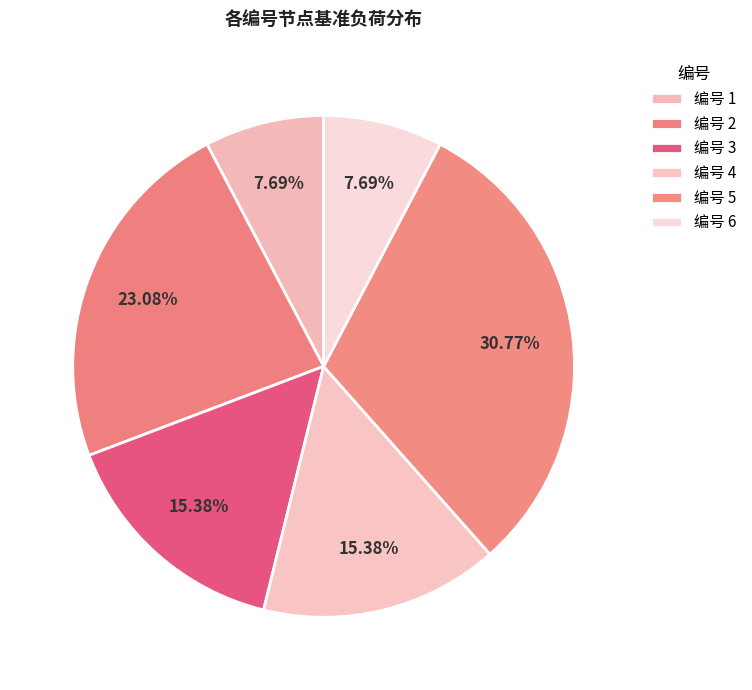

How many segments does this pie chart have?

6